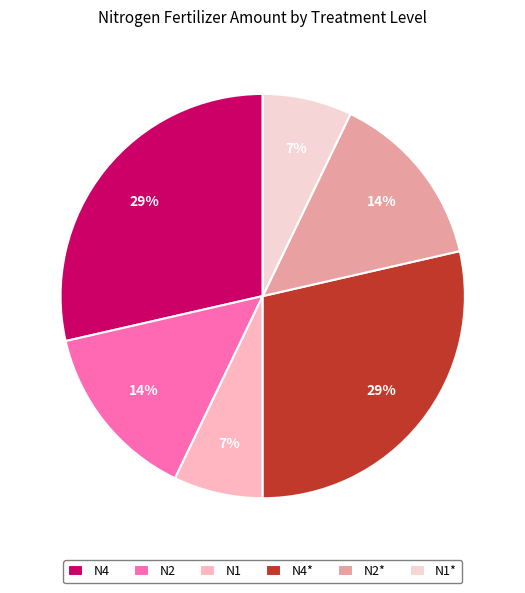

How many segments does this pie chart have?

6